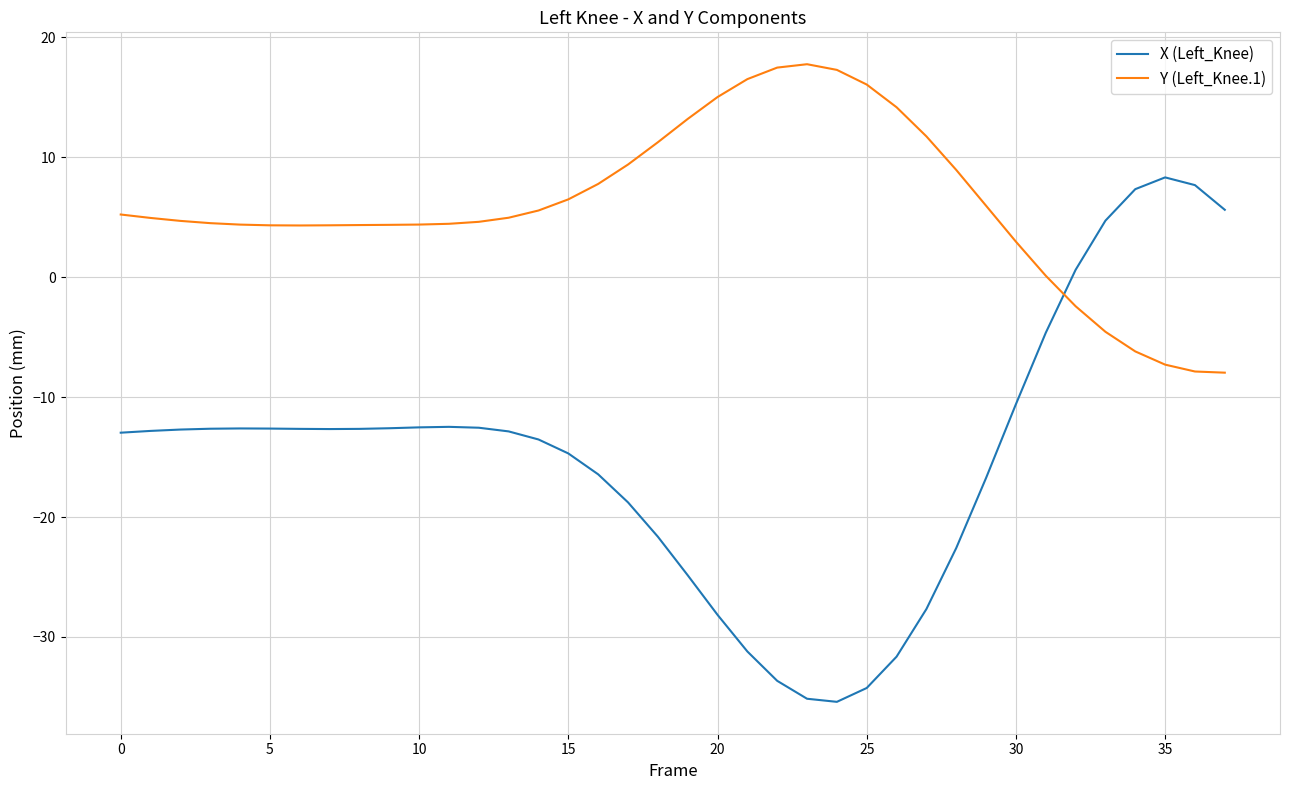

What is the difference between the maximum and minimum values in the X (Left_Knee) series?

43.7